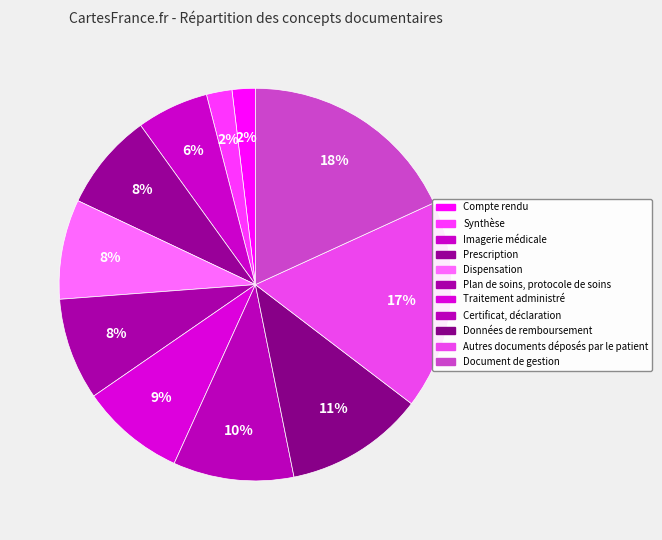

Approximately how many times larger is the value at Traitement administré compared to Prescription?

1.1